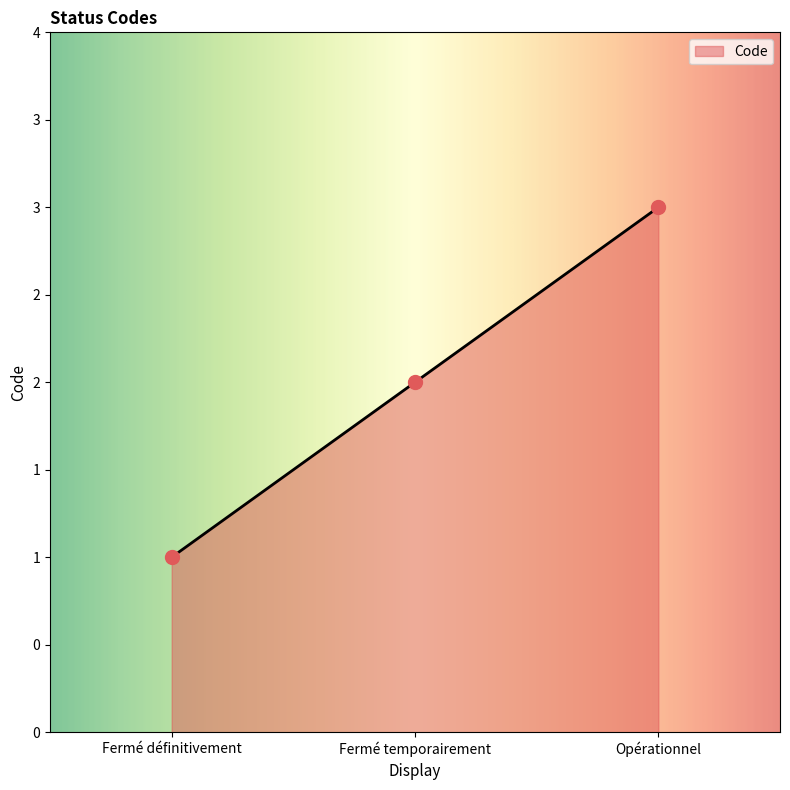

What is the ratio of the value at Fermé définitivement to the value at Opérationnel?

0.3